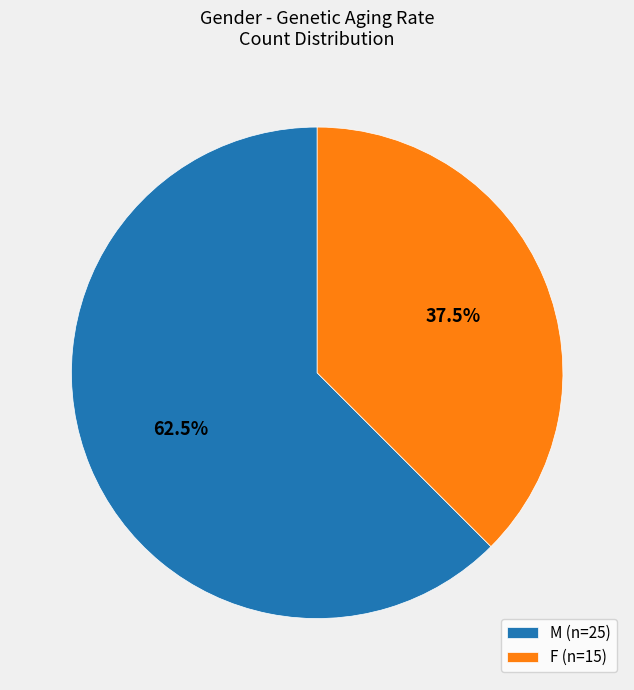

How many segments does this pie chart have?

2